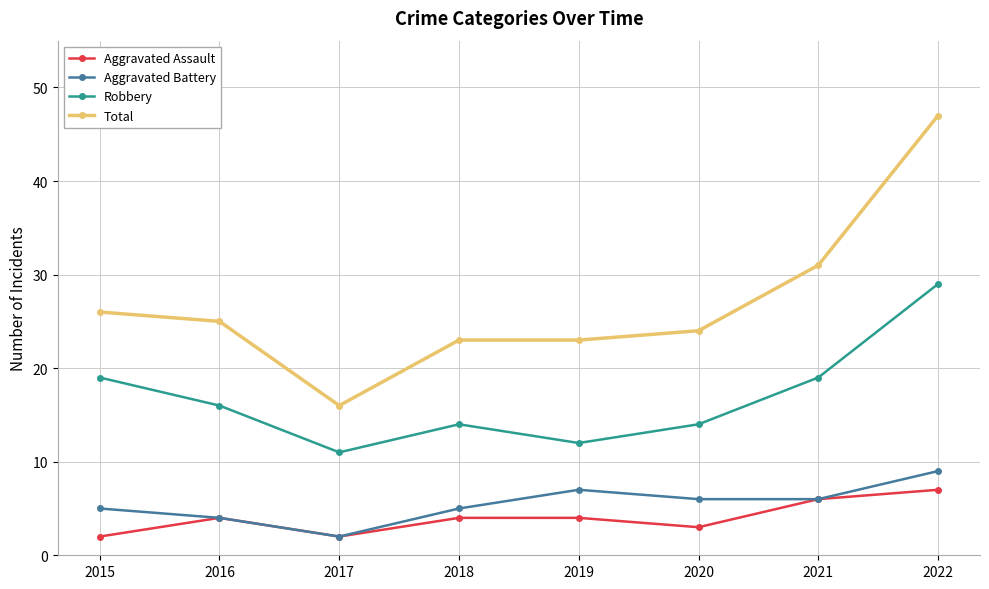

At which category does Robbery reach its first local valley?

2017